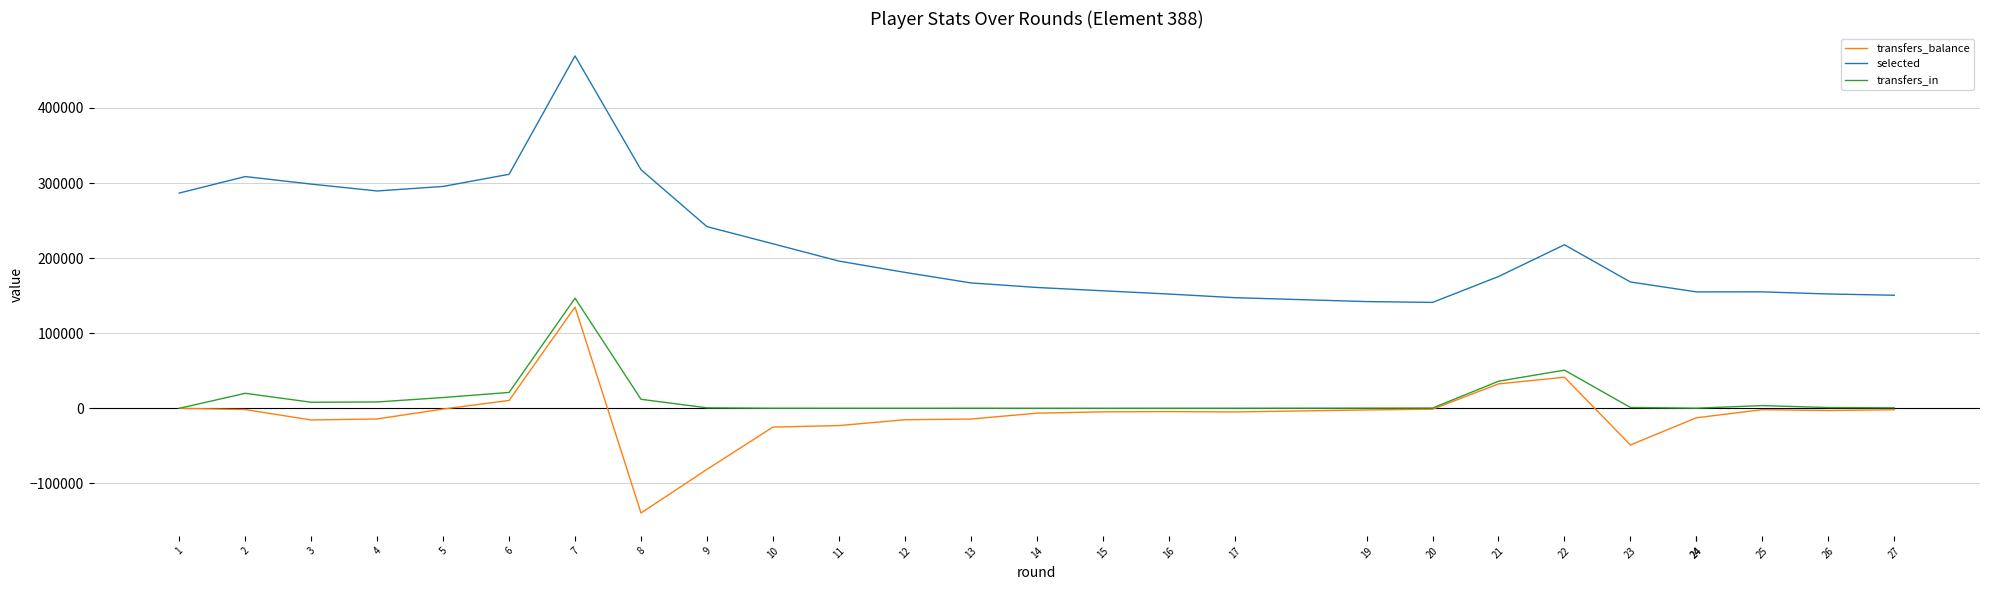

What value does the selected series have at 24?

155028